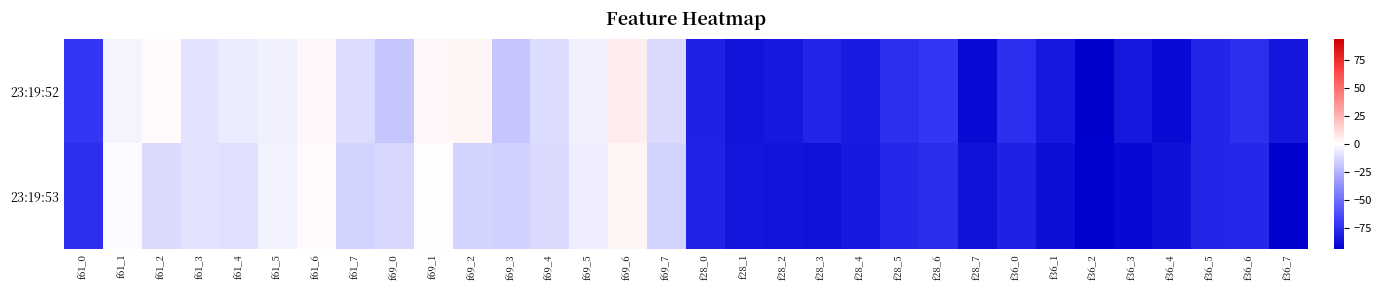

What is the total value across all series at f61_0?

-145.5